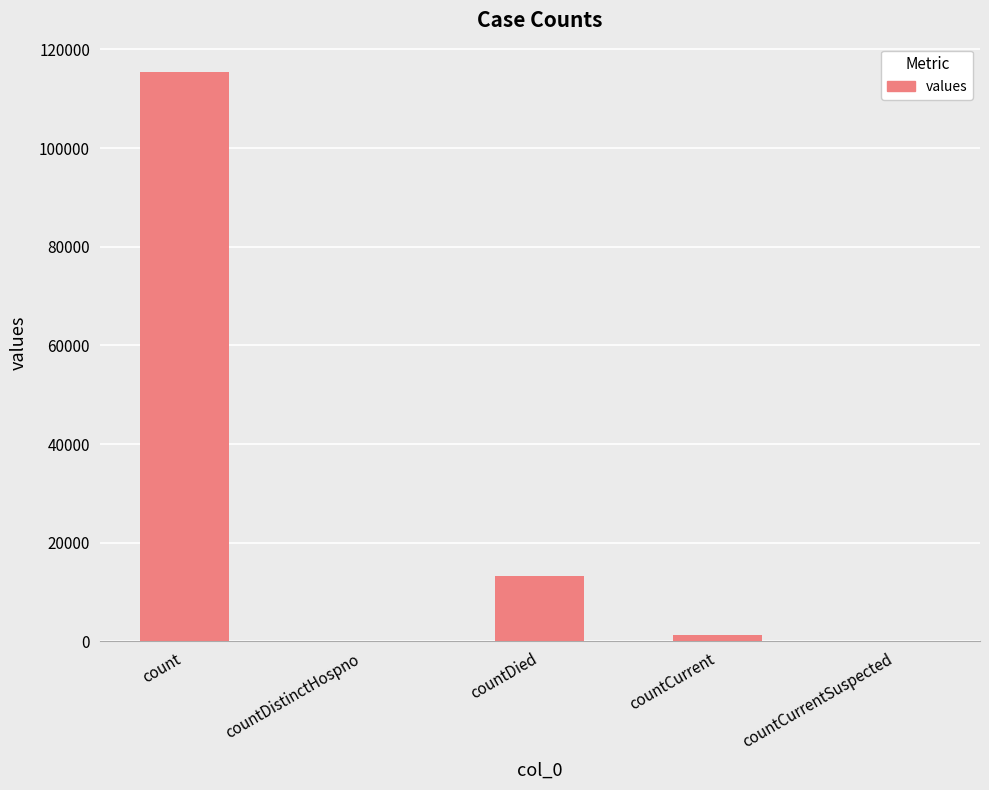

The chart shows a value of 13343 at countDied. True or false?

True